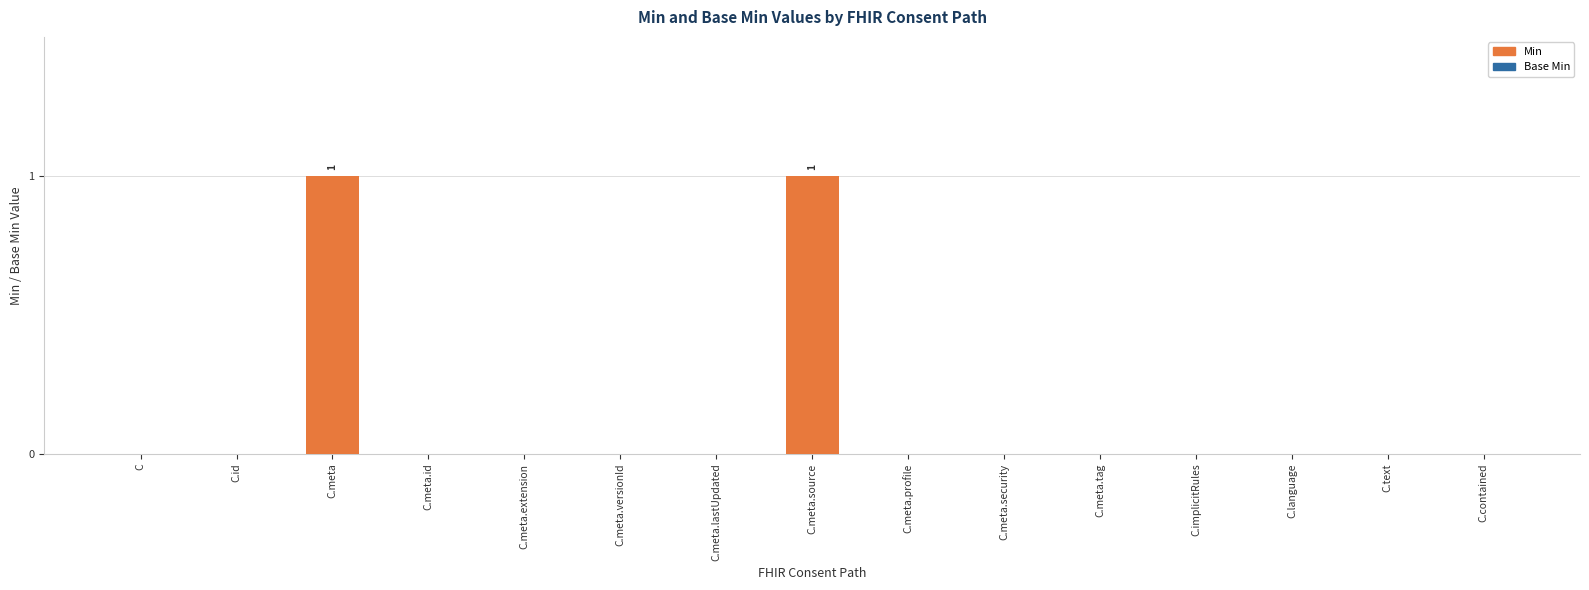

Reading left to right, extract all data points from this chart.

C=0	C.id=0	C.meta=1	C.meta.id=0	C.meta.extension=0	C.meta.versionId=0	C.meta.lastUpdated=0	C.meta.source=1	C.meta.profile=0	C.meta.security=0	C.meta.tag=0	C.implicitRules=0	C.language=0	C.text=0	C.contained=0